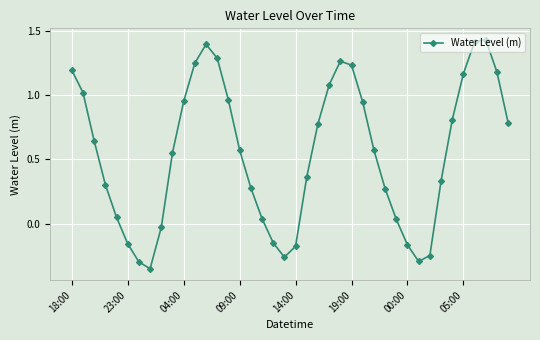

How many interior local valleys (lower than both neighbors) does the data have?

3